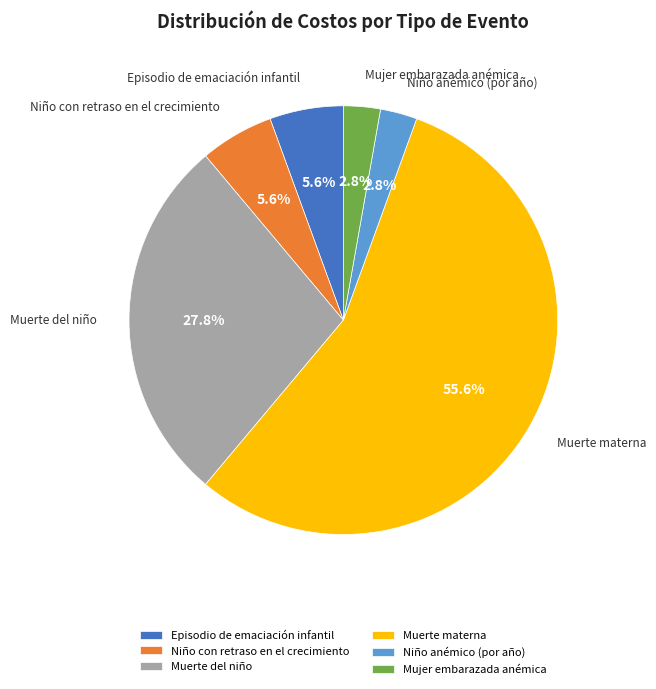

Between Niño con retraso en el crecimiento and Muerte materna, which is larger?

Muerte materna